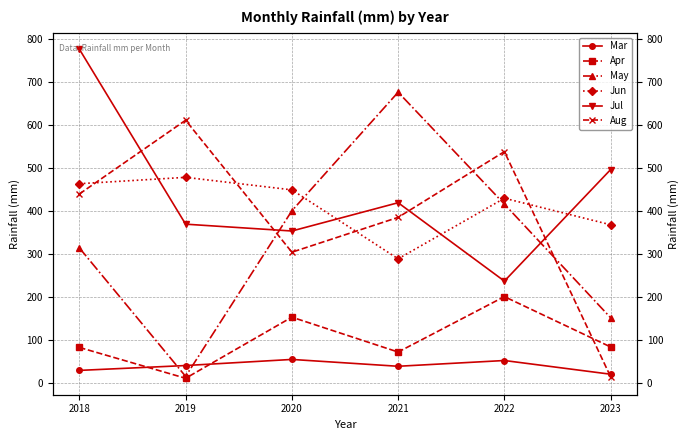

Reading left to right, transcribe all the data shown in this chart.

Mar: 2018=29.8	2019=41.1	2020=55.3	2021=39.4	2022=52.8	2023=20.9
Apr: 2018=83.2	2019=11.5	2020=153.6	2021=72.5	2022=201.4	2023=84.3
May: 2018=314.7	2019=15.9	2020=401.0	2021=676.8	2022=416.5	2023=152.2
Jun: 2018=464.0	2019=478.8	2020=449.7	2021=289.3	2022=430.2	2023=368.5
Jul: 2018=776.9	2019=369.9	2020=354.0	2021=419.8	2022=237.5	2023=496.9
Aug: 2018=440.1	2019=611.6	2020=304.7	2021=385.7	2022=538.6	2023=14.8